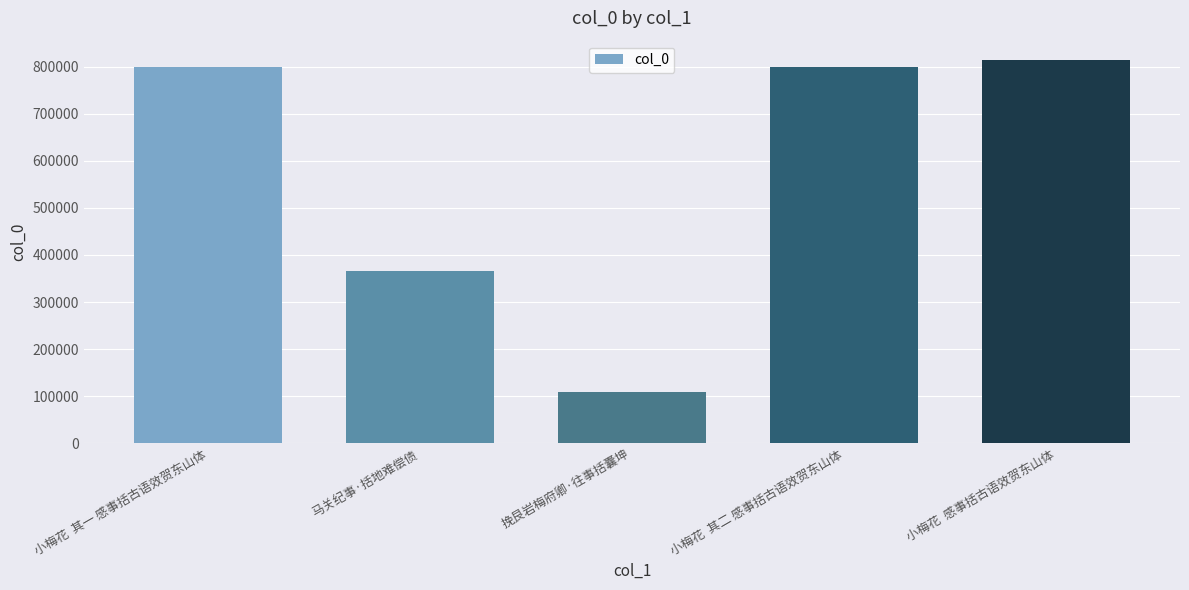

Approximately how many times larger is the value at 马关纪事·括地难偿债 compared to 小梅花  其一 感事括古语效贺东山体?

0.5